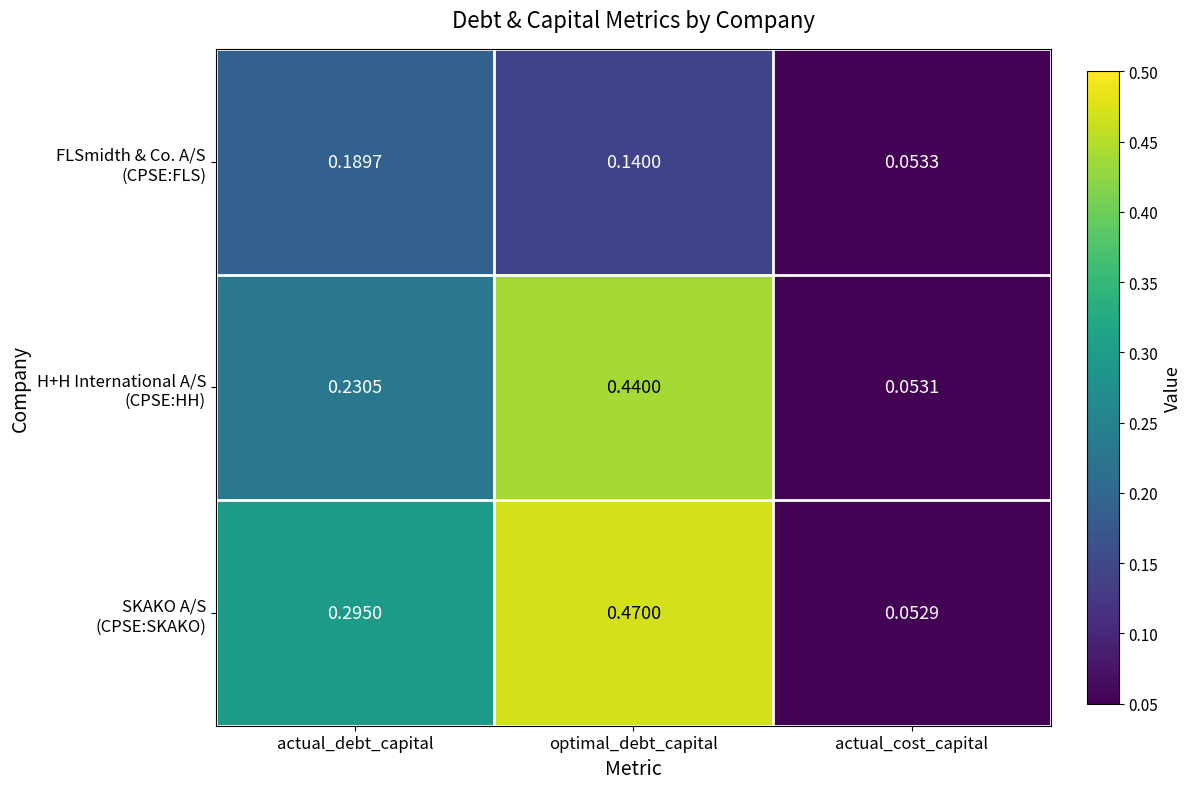

At which category is the sum across all series the highest?

optimal_debt_capital